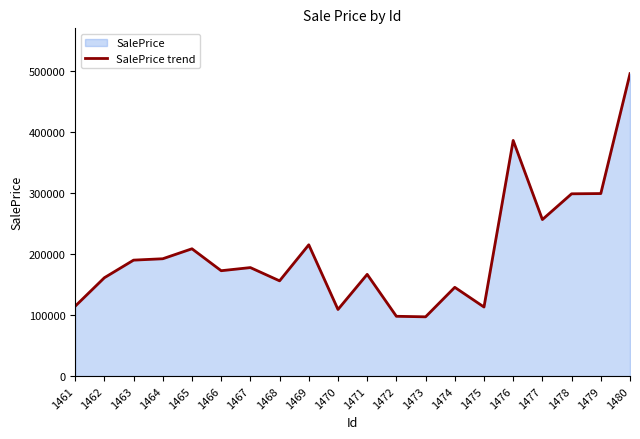

Approximately how many times larger is the value at 1462 compared to 1468?

1.0